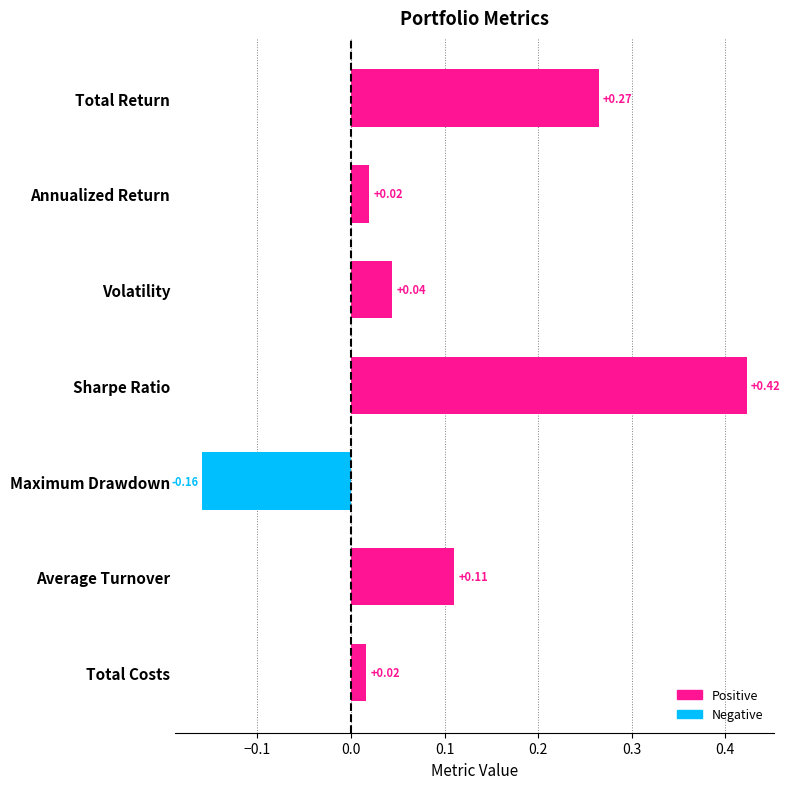

What is the label of the 1st bar from the top?

Total Return